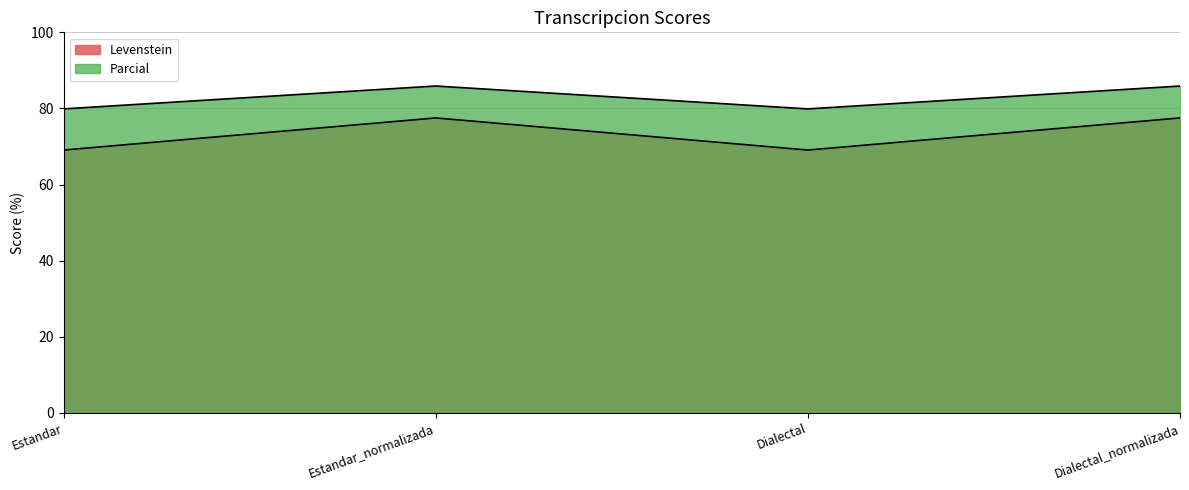

Reading left to right, transcribe all the data shown in this chart.

Levenstein: 69.1	77.5	69.1	77.5
Parcial: 79.9	85.9	79.9	85.9